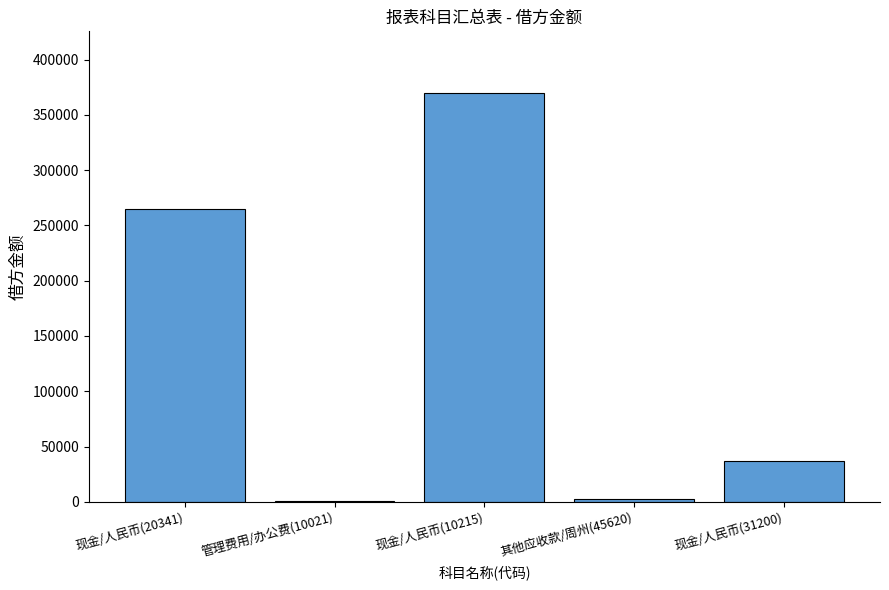

What is the greatest value displayed?

370000